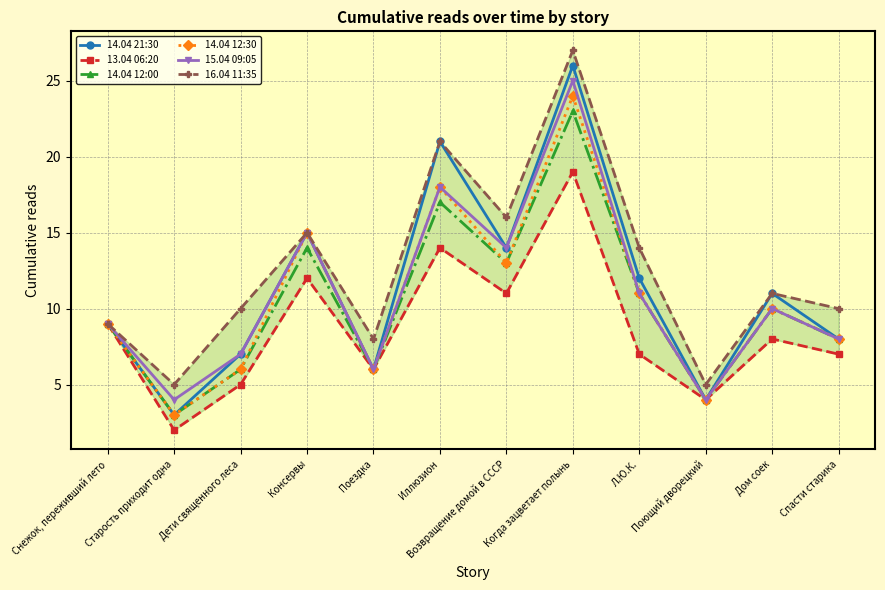

Reading right to left, extract all data points from this chart.

14.04 21:30: Спасти старика=8	Дом соек=11	Поющий дворецкий=4	Л.Ю.К.=12	Когда зацветает полынь=26	Возвращение домой в СССР=14	Иллюзион=21	Поездка=6	Консервы=15	Дети священного леса=7	Старость приходит одна=3	Снежок, переживший лето=9
13.04 06:20: Спасти старика=7	Дом соек=8	Поющий дворецкий=4	Л.Ю.К.=7	Когда зацветает полынь=19	Возвращение домой в СССР=11	Иллюзион=14	Поездка=6	Консервы=12	Дети священного леса=5	Старость приходит одна=2	Снежок, переживший лето=9
14.04 12:00: Спасти старика=8	Дом соек=10	Поющий дворецкий=4	Л.Ю.К.=11	Когда зацветает полынь=23	Возвращение домой в СССР=13	Иллюзион=17	Поездка=6	Консервы=14	Дети священного леса=6	Старость приходит одна=3	Снежок, переживший лето=9
14.04 12:30: Спасти старика=8	Дом соек=10	Поющий дворецкий=4	Л.Ю.К.=11	Когда зацветает полынь=24	Возвращение домой в СССР=13	Иллюзион=18	Поездка=6	Консервы=15	Дети священного леса=6	Старость приходит одна=3	Снежок, переживший лето=9
15.04 09:05: Спасти старика=8	Дом соек=10	Поющий дворецкий=4	Л.Ю.К.=11	Когда зацветает полынь=25	Возвращение домой в СССР=14	Иллюзион=18	Поездка=6	Консервы=15	Дети священного леса=7	Старость приходит одна=4	Снежок, переживший лето=9
16.04 11:35: Спасти старика=10	Дом соек=11	Поющий дворецкий=5	Л.Ю.К.=14	Когда зацветает полынь=27	Возвращение домой в СССР=16	Иллюзион=21	Поездка=8	Консервы=15	Дети священного леса=10	Старость приходит одна=5	Снежок, переживший лето=9